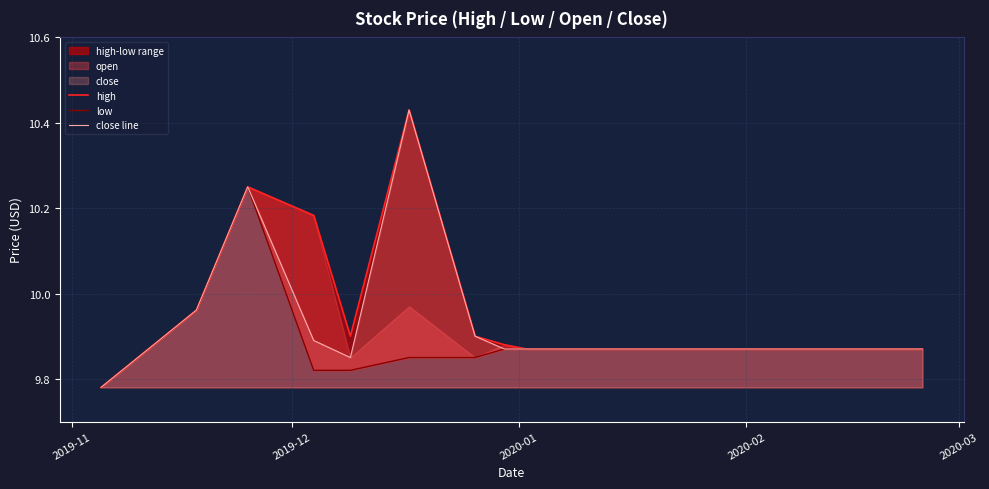

True or false: close line and high intersect in this chart.

False